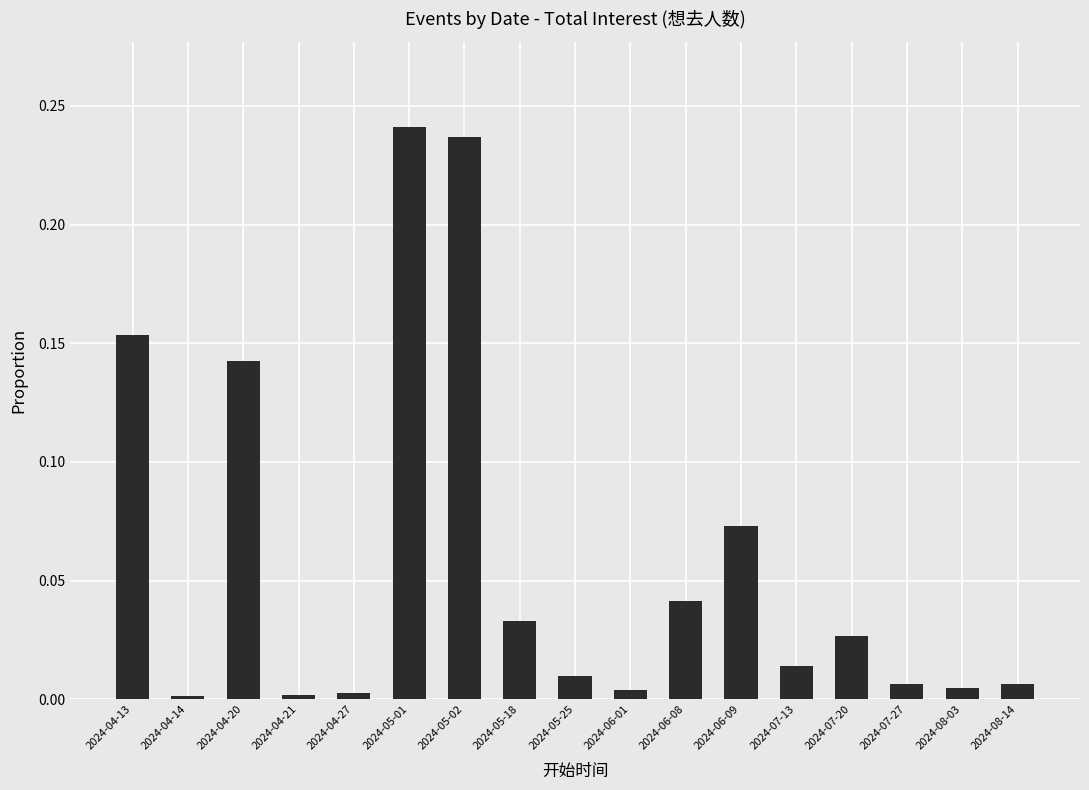

Is it true that the value at 2024-05-01 is 0.1?

False